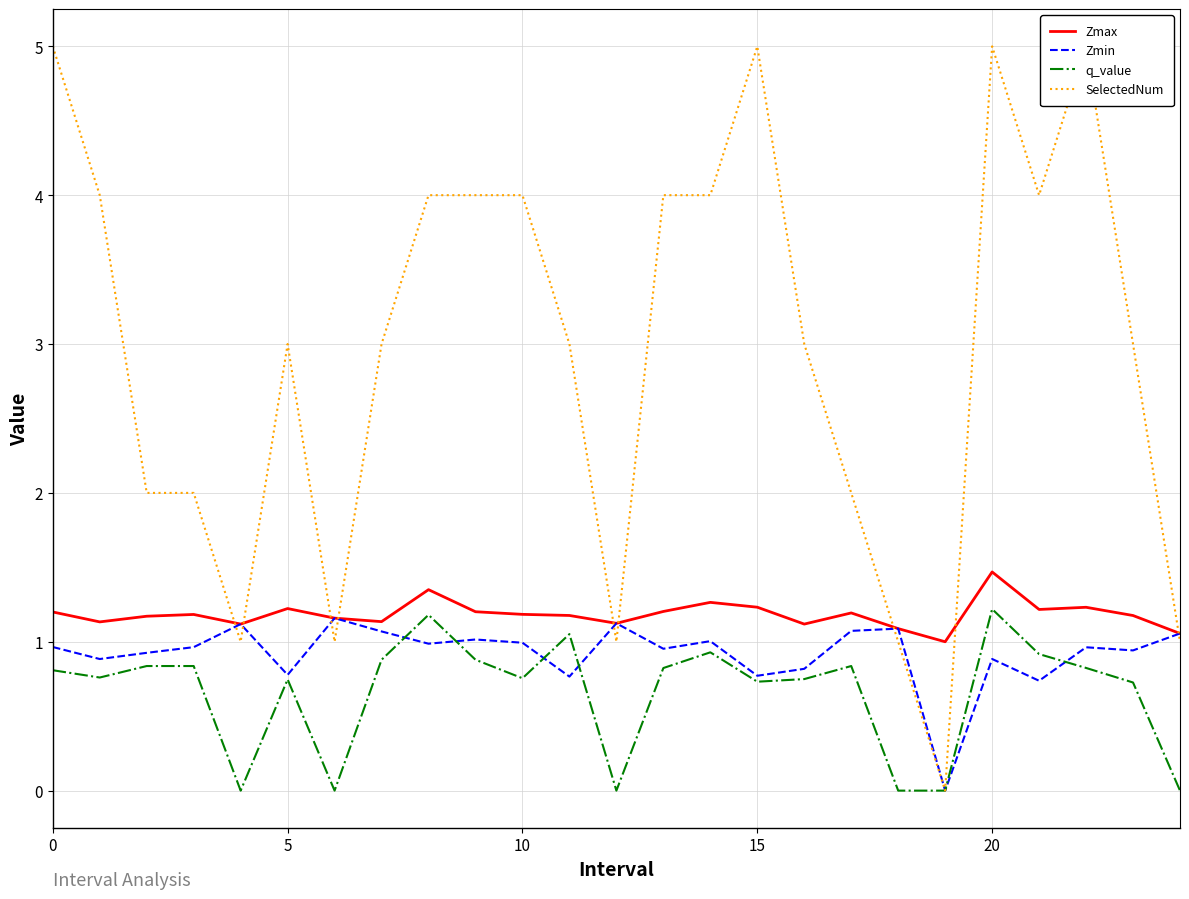

Reading left to right, list all the values displayed in this chart.

Zmax: 1.2	1.1	1.2	1.2	1.1	1.2	1.2	1.1	1.3	1.2	1.2	1.2	1.1	1.2	1.3	1.2	1.1	1.2	1.1	1.0	1.5	1.2	1.2	1.2	1.1
Zmin: 1.0	0.9	0.9	1.0	1.1	0.8	1.2	1.1	1.0	1.0	1.0	0.8	1.1	1.0	1.0	0.8	0.8	1.1	1.1	0.0	0.9	0.7	1.0	0.9	1.1
q_value: 0.8	0.8	0.8	0.8	-0.0	0.7	-0.0	0.9	1.2	0.9	0.8	1.1	-0.0	0.8	0.9	0.7	0.7	0.8	-0.0	0.0	1.2	0.9	0.8	0.7	-0.0
SelectedNum: 5.0	4.0	2.0	2.0	1.0	3.0	1.0	3.0	4.0	4.0	4.0	3.0	1.0	4.0	4.0	5.0	3.0	2.0	1.0	0.0	5.0	4.0	5.0	3.0	1.0